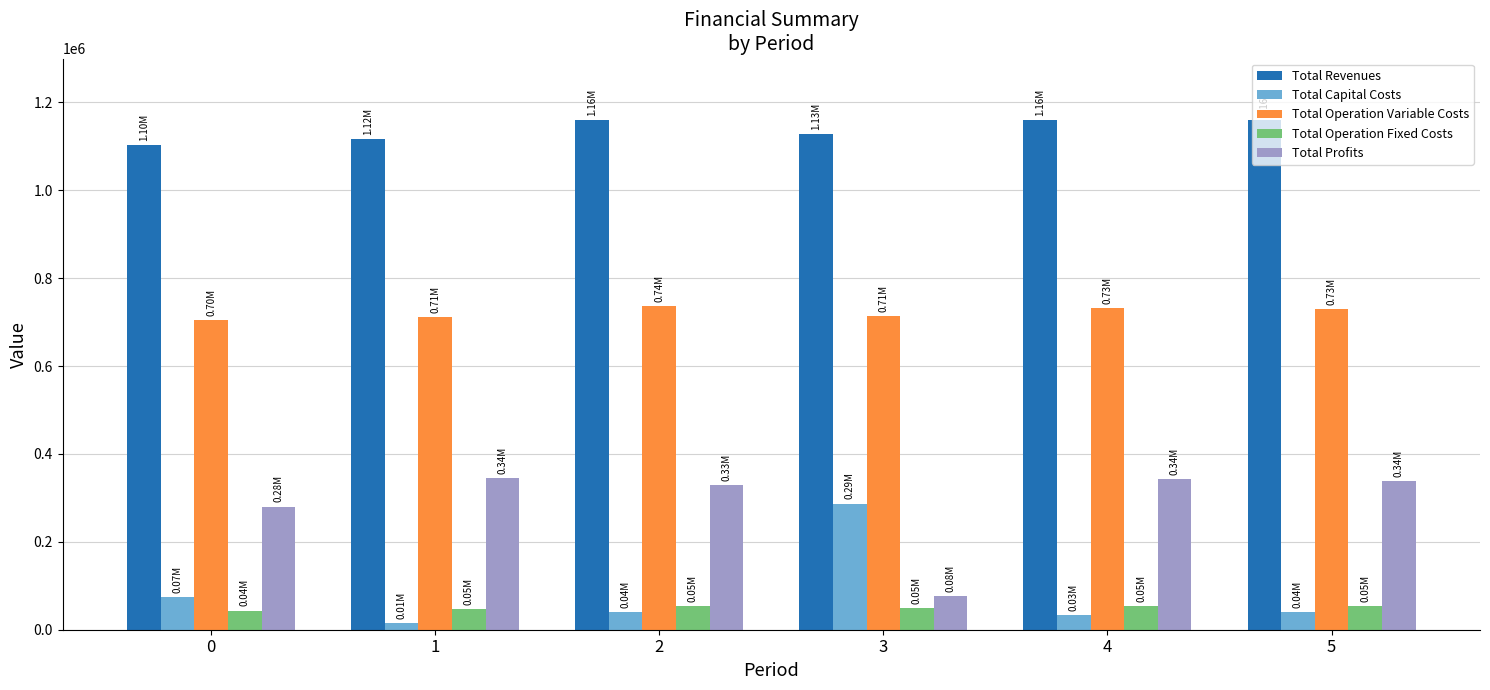

Rank the series by their maximum value, from lowest to highest.

Total Operation Fixed Costs, Total Capital Costs, Total Profits, Total Operation Variable Costs, Total Revenues